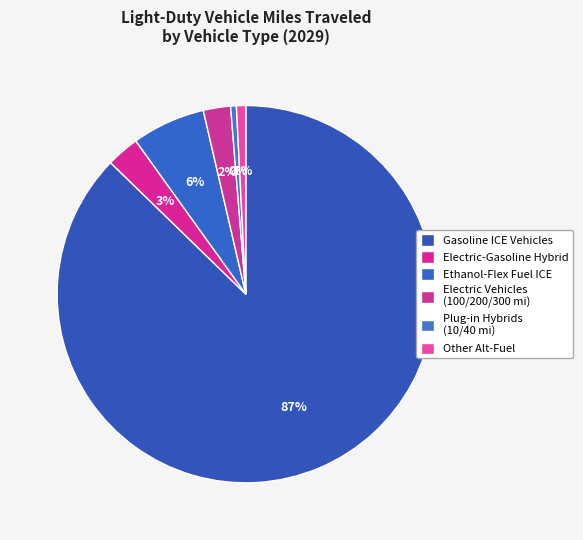

Is it true that Ethanol-Flex Fuel ICE is 12% of the pie?

False